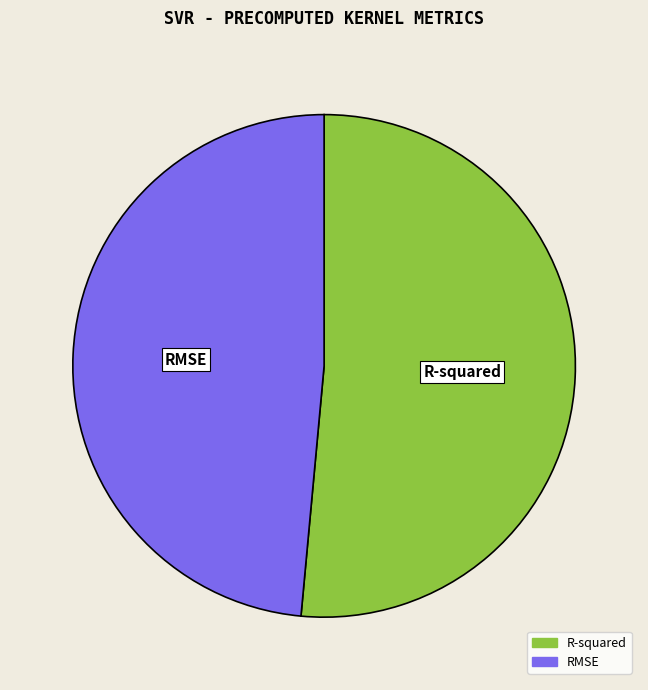

Is there a majority slice in this chart?

Yes